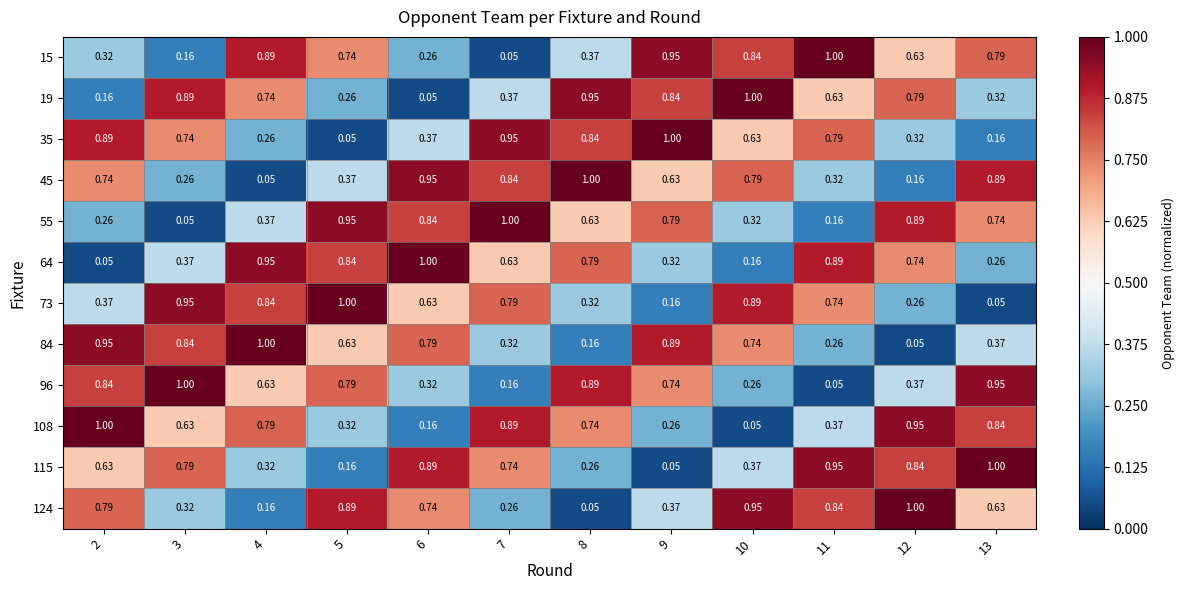

Is the value of 108 at 9 greater than the value of 55 at 9?

No